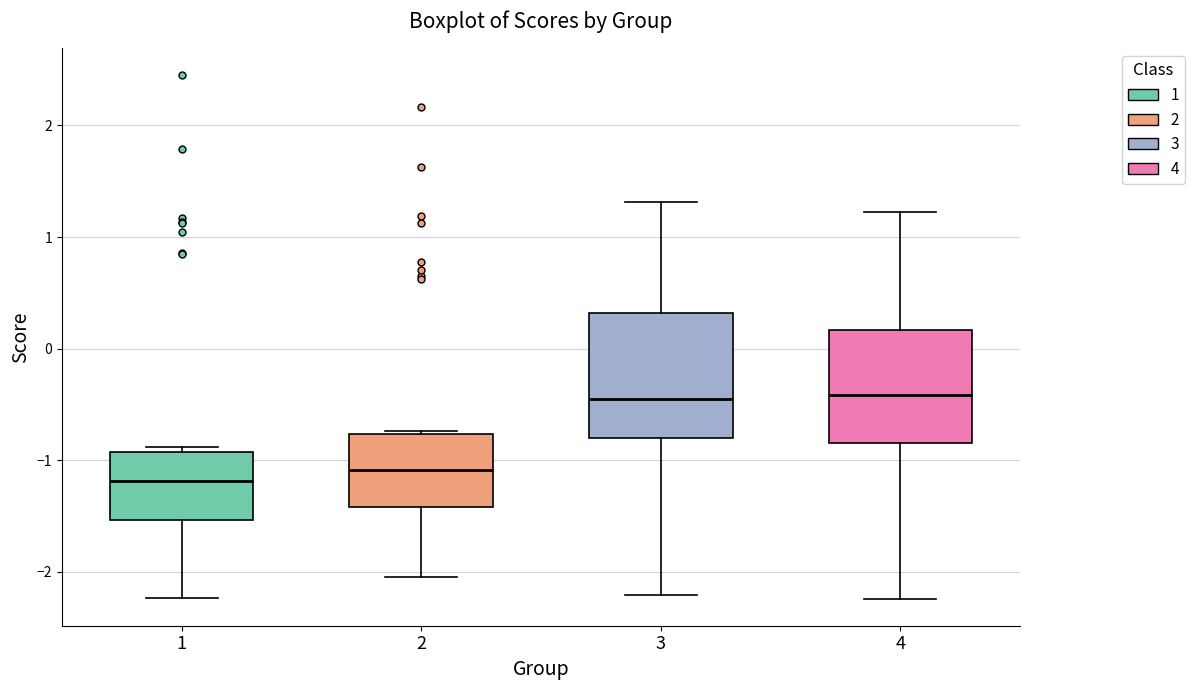

Reading left to right, read every box against the y-axis: the position of its median line, the range the box covers, and the ends of its whiskers. The values are not printed on the chart, so give them approximately, as read against the axis.

1: median -1.2, box -1.5 to -0.9, whiskers -2.2 to -0.9 (just above the box's upper edge)
2: median -1.1, box -1.4 to -0.8, whiskers -2.0 to -0.7
3: median -0.5, box -0.8 to 0.3, whiskers -2.2 to 1.3
4: median -0.4, box -0.9 to 0.2, whiskers -2.2 to 1.2